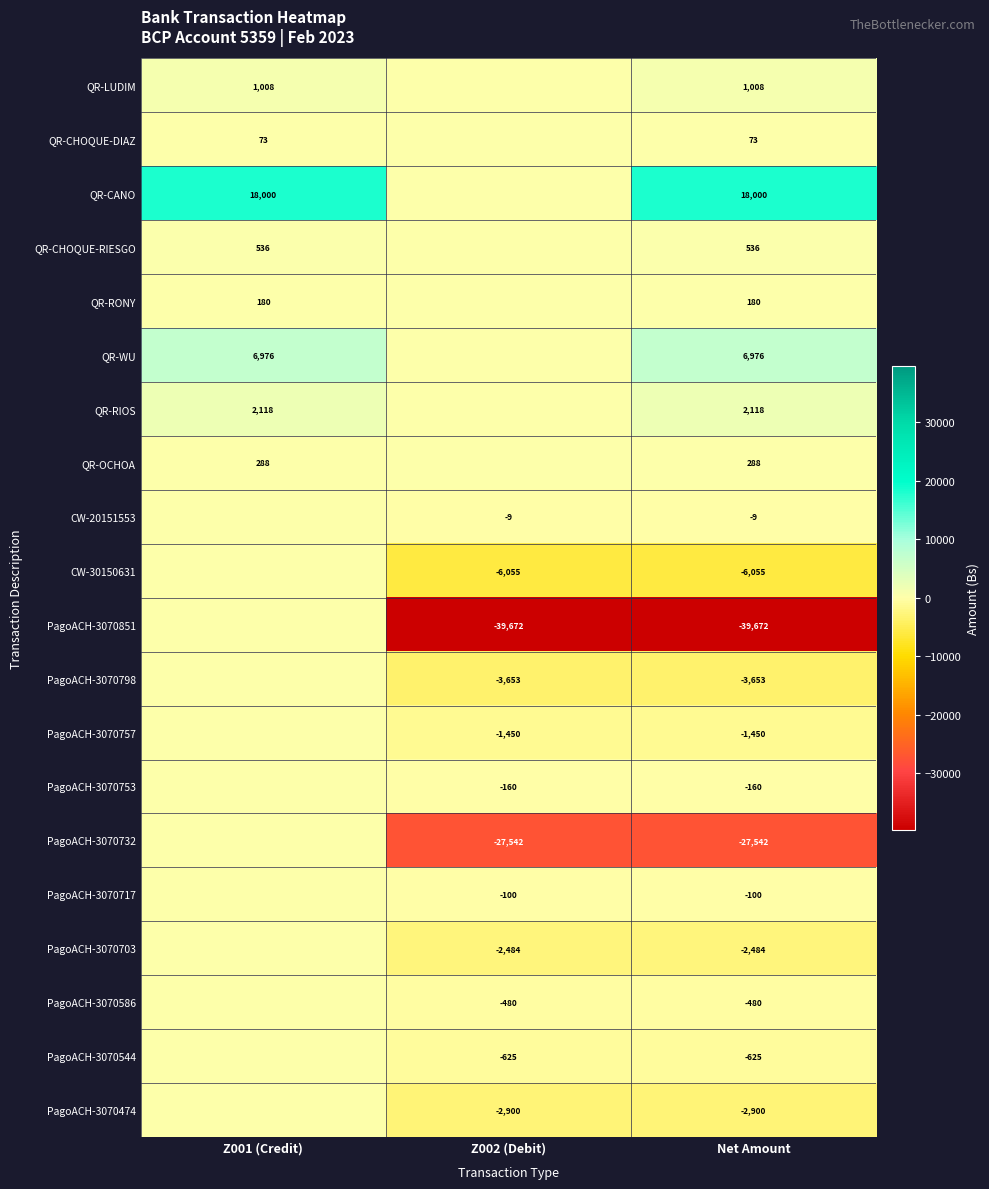

True or false: PagoACH-3070732 has a value of -49010 at Net Amount.

False